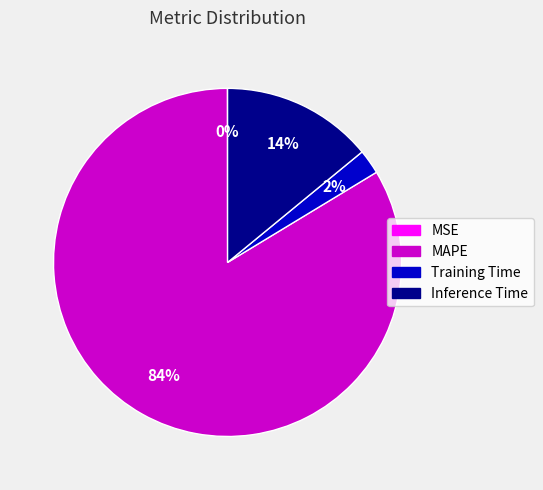

Which category has the biggest portion of the pie?

MAPE